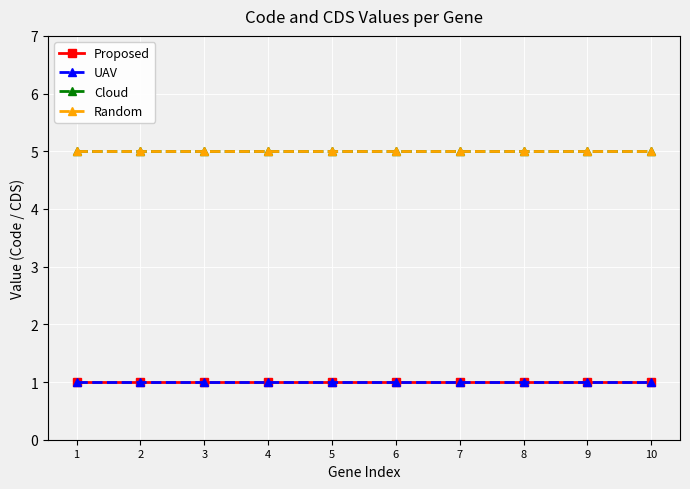

Reading left to right, transcribe all the data shown in this chart.

Proposed: 1=1	2=1	3=1	4=1	5=1	6=1	7=1	8=1	9=1	10=1
UAV: 1=1	2=1	3=1	4=1	5=1	6=1	7=1	8=1	9=1	10=1
Cloud: 1=5	2=5	3=5	4=5	5=5	6=5	7=5	8=5	9=5	10=5
Random: 1=5	2=5	3=5	4=5	5=5	6=5	7=5	8=5	9=5	10=5